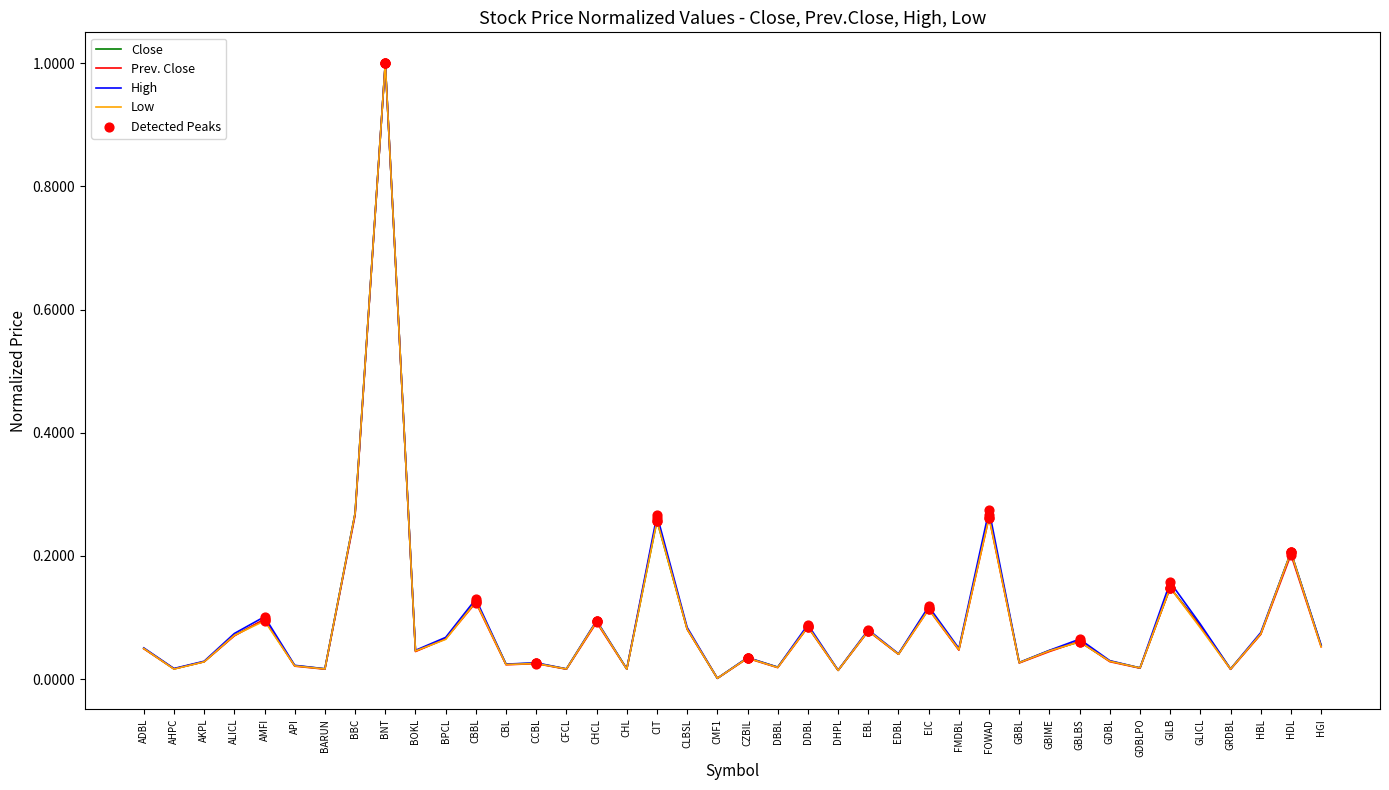

At which category is the sum across all series the highest?

BNT